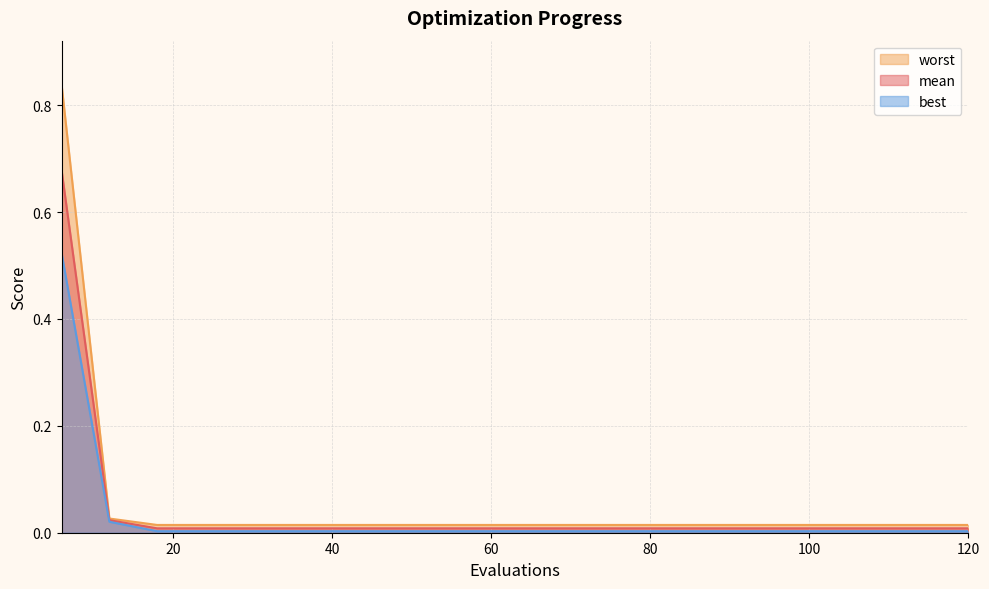

True or false: worst has more than 1 points higher than both neighbors.

False